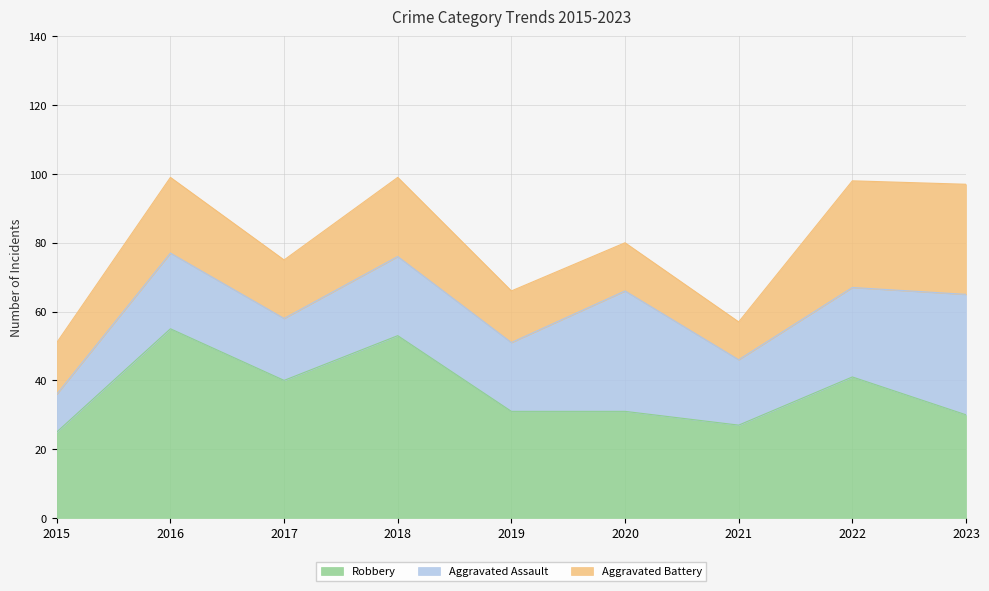

Reading right to left, extract all data points from this chart.

Robbery: 2023=30	2022=41	2021=27	2020=31	2019=31	2018=53	2017=40	2016=55	2015=25
Aggravated Assault: 2023=35	2022=26	2021=19	2020=35	2019=20	2018=23	2017=18	2016=22	2015=11
Aggravated Battery: 2023=32	2022=31	2021=11	2020=14	2019=15	2018=23	2017=17	2016=22	2015=15